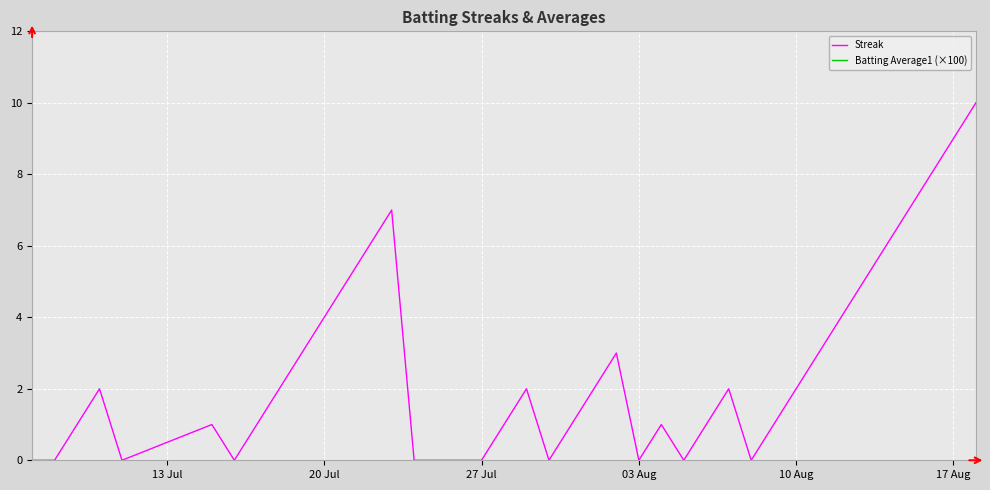

At how many categories does at least one series exceed 2?

40